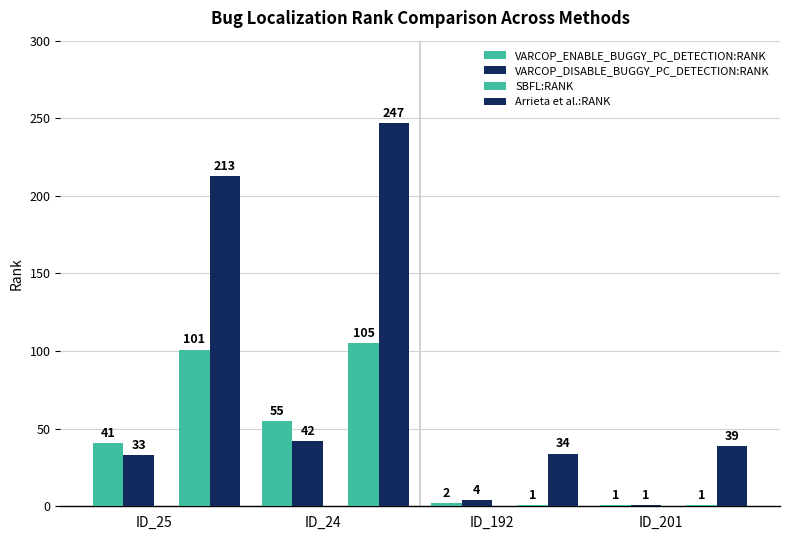

Are the bars grouped side by side (vs. stacked)?

Yes